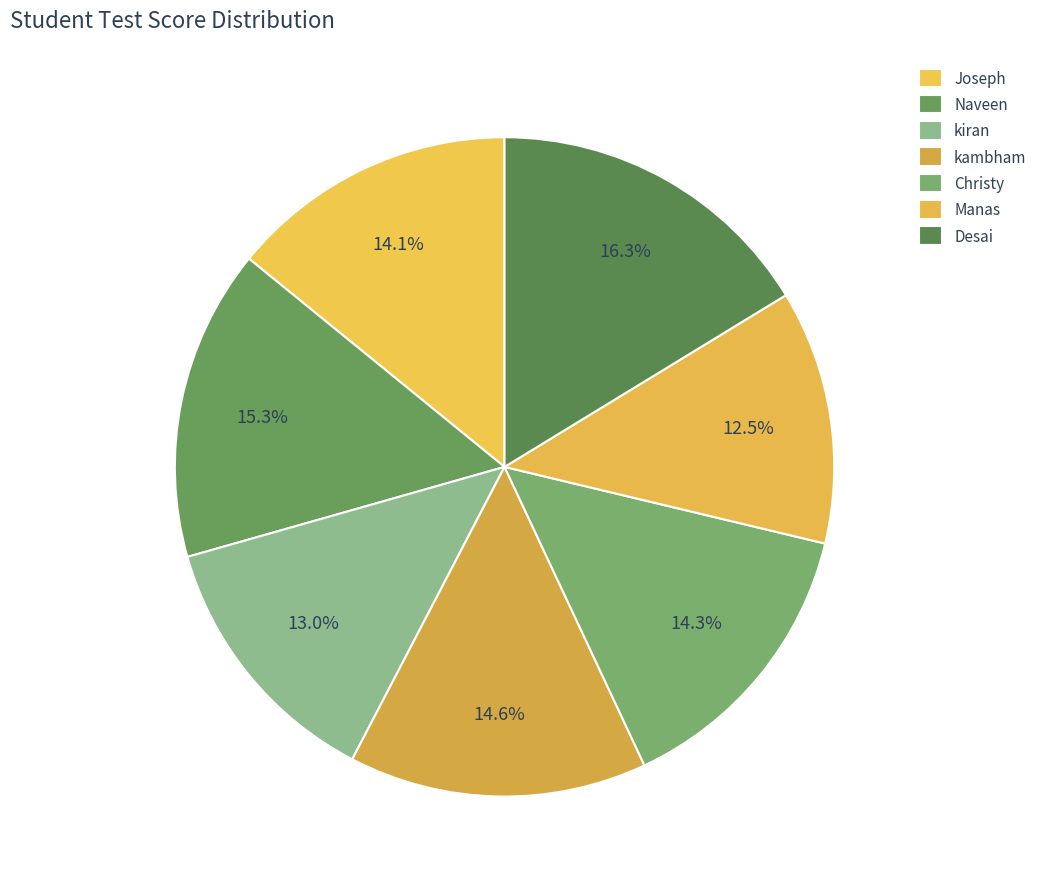

Between Joseph and kambham, which is larger?

kambham